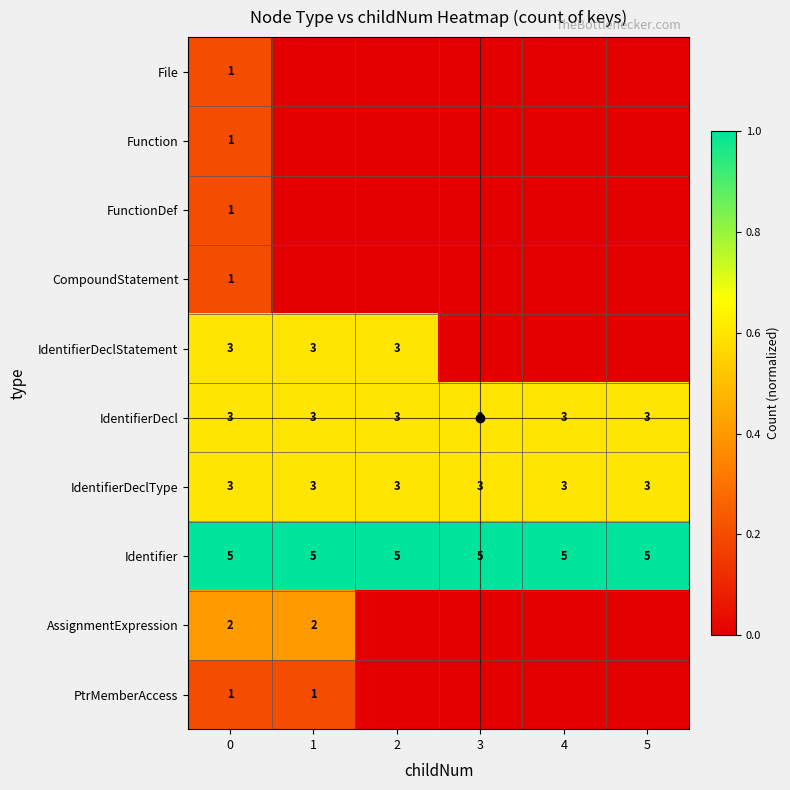

How many categories are shown in the chart?

6